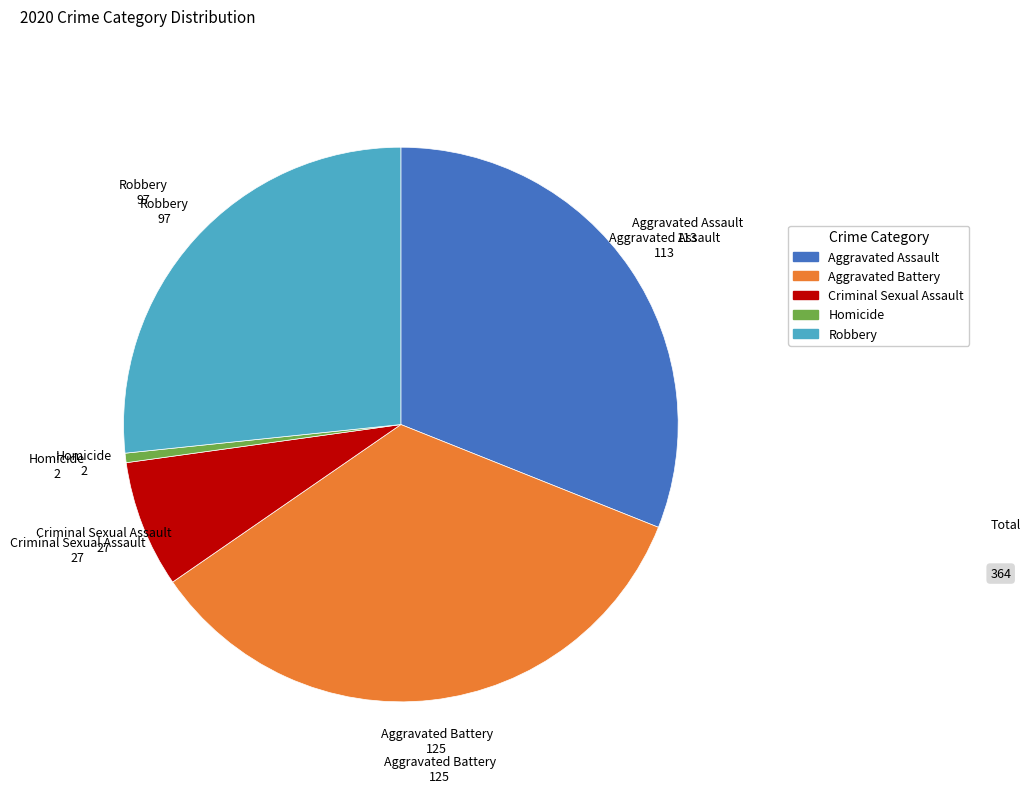

Do Aggravated Battery and Criminal Sexual Assault together represent more than half of the pie?

No